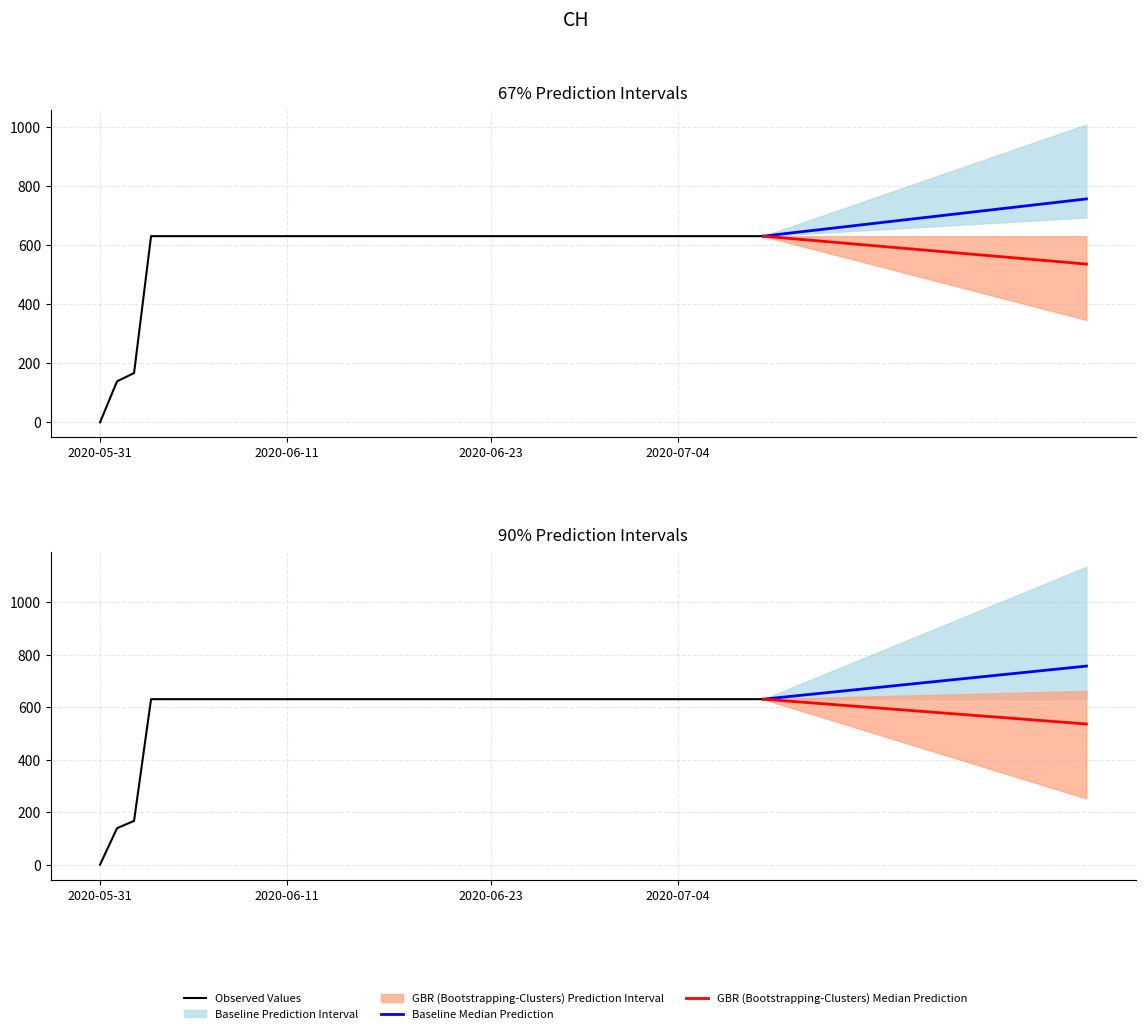

How many values are below 631?

3